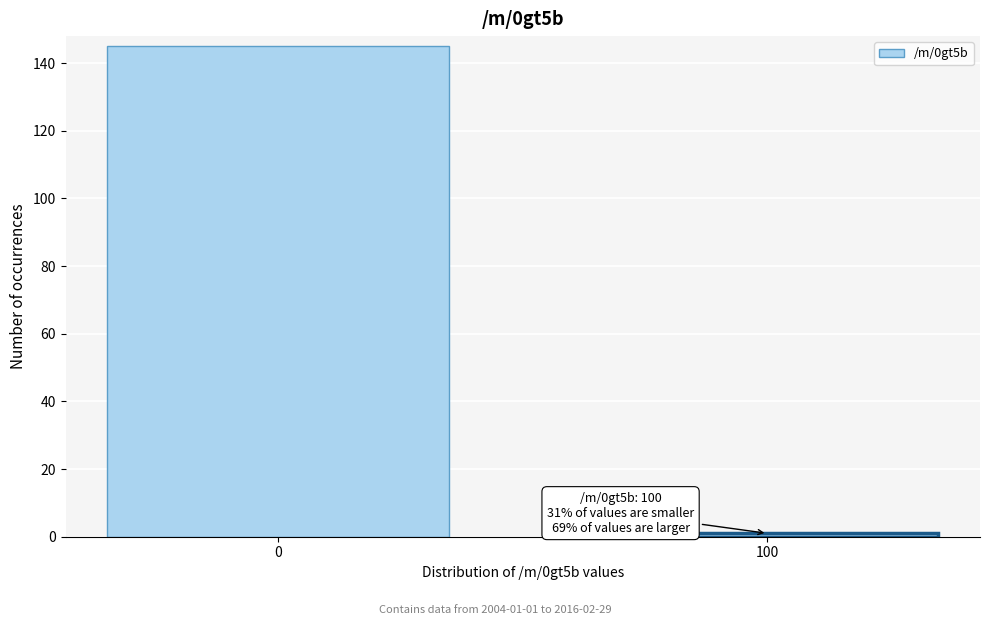

Reading left to right, list all the values displayed in this chart.

0=145	100=1